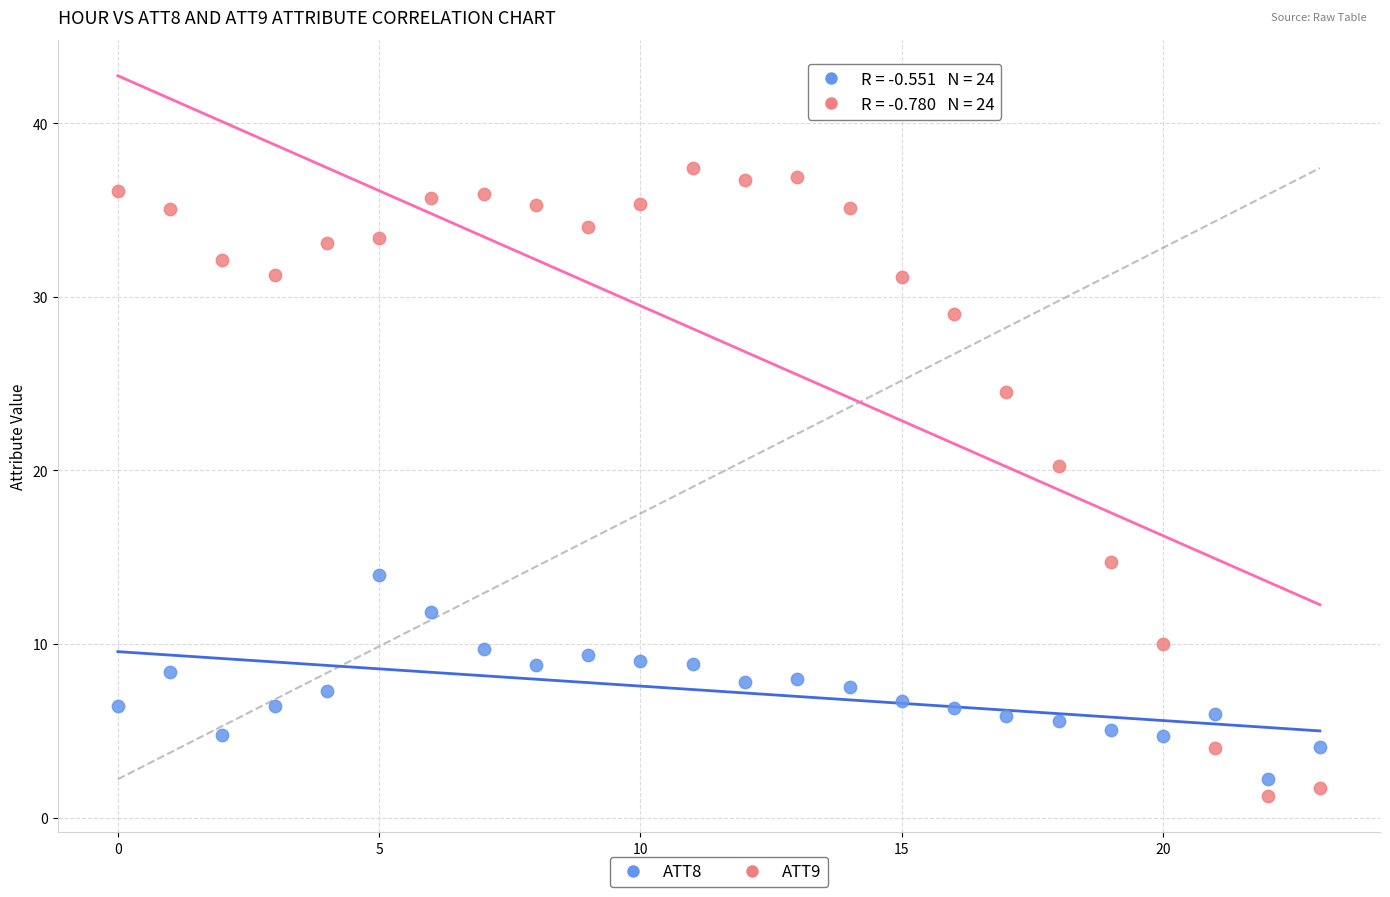

Across all data points, what is the range of Y values (max minus min)?

36.2